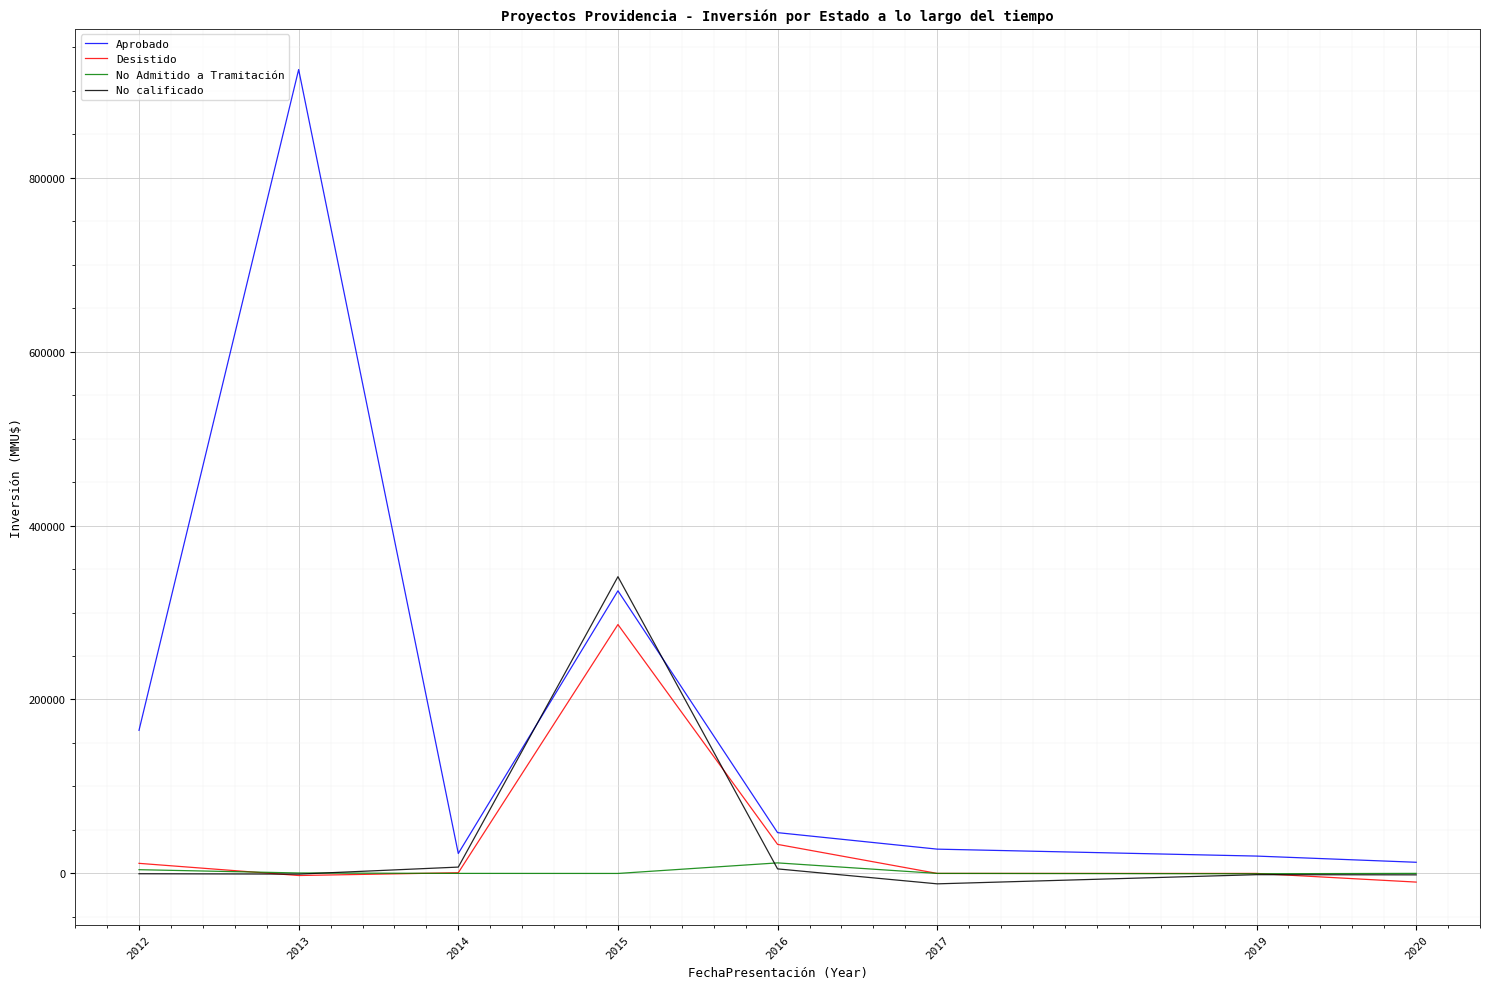

What is the value of the Aprobado point at the 8th from the left?

12827.1